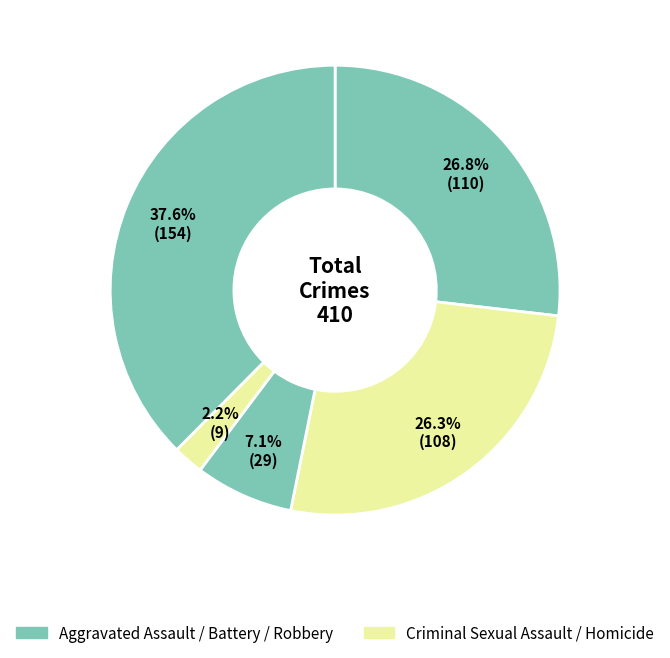

How many slices are in this pie chart?

5